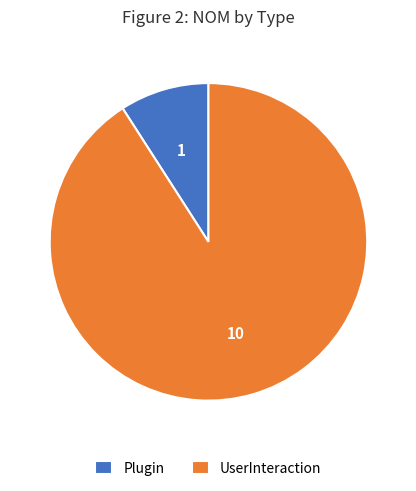

True or false: UserInteraction accounts for 99% of the total.

False